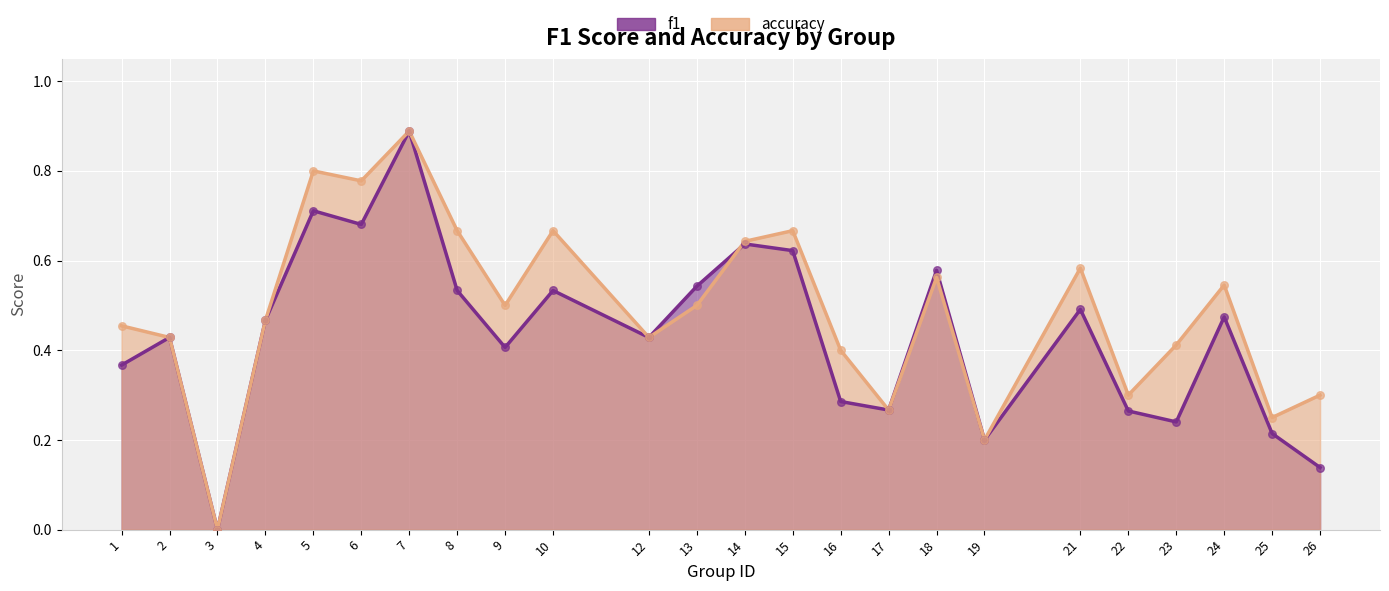

Which series contains the lowest Y value?

f1